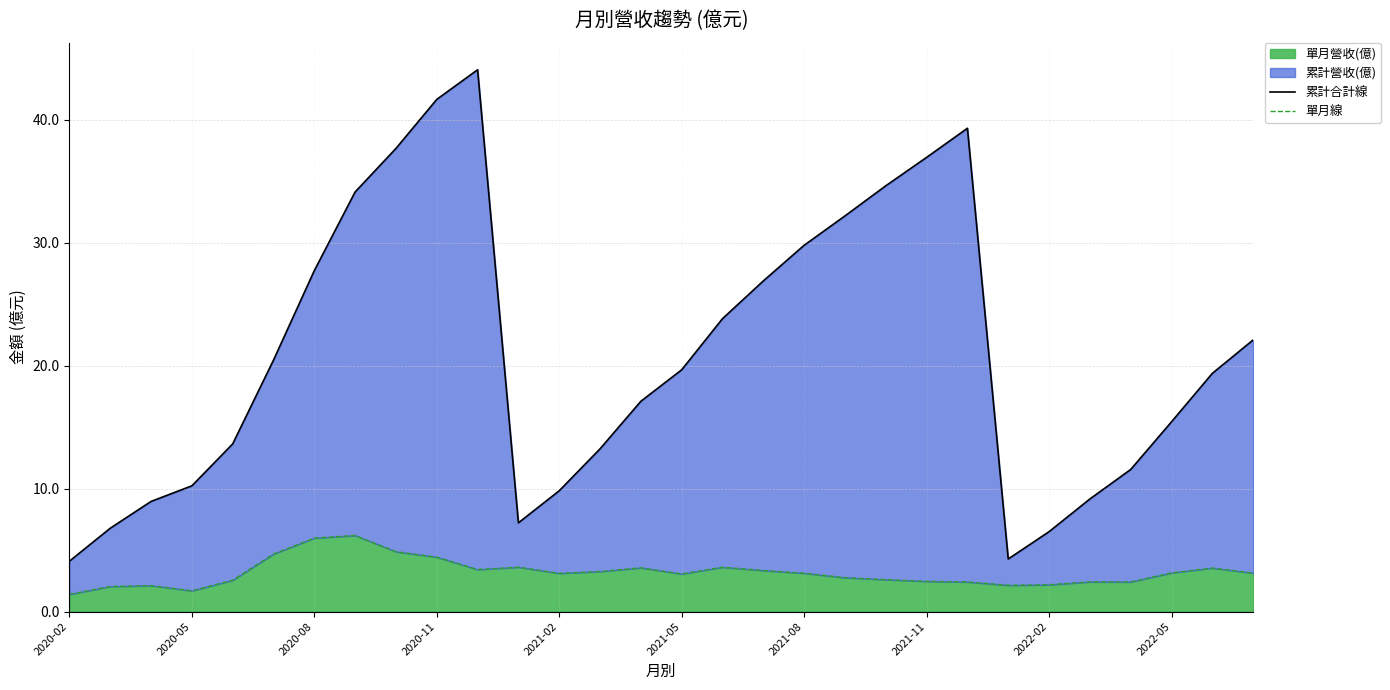

The 單月營收(億) series shows 3.1 at 2021-08. True or false?

True